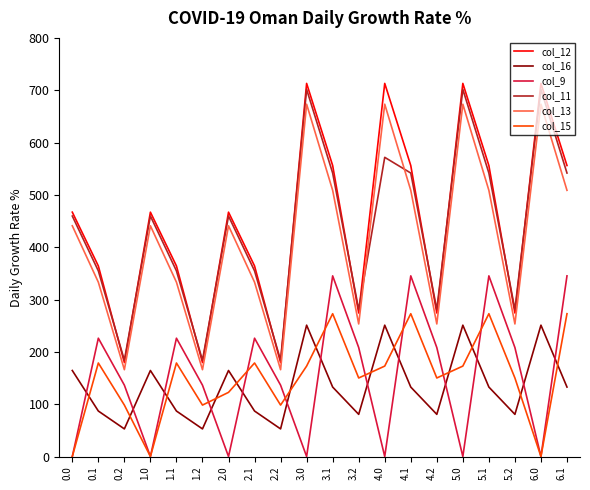

True or false: col_12 and col_9 cross at least once.

False